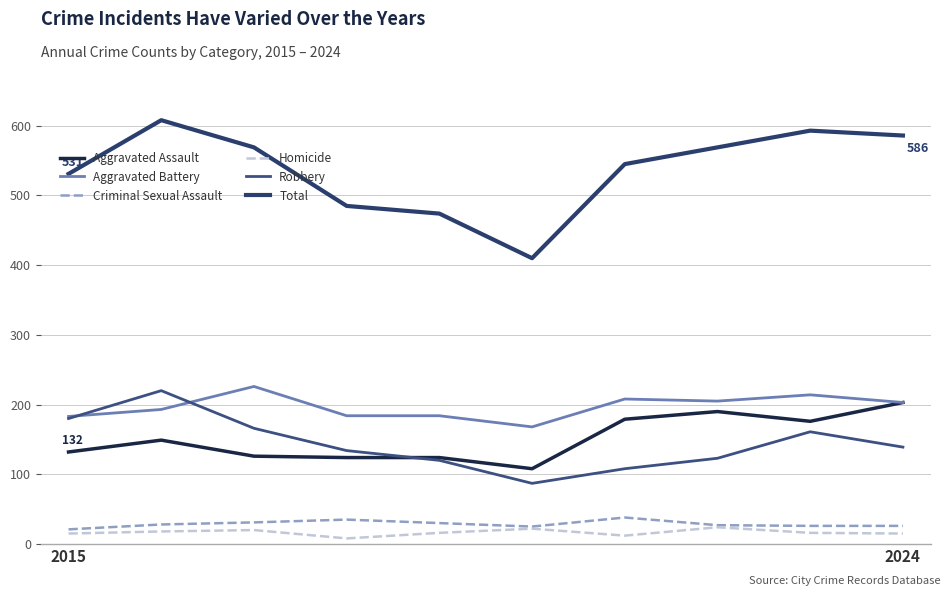

How many interior local peaks does the Aggravated Battery series have?

3